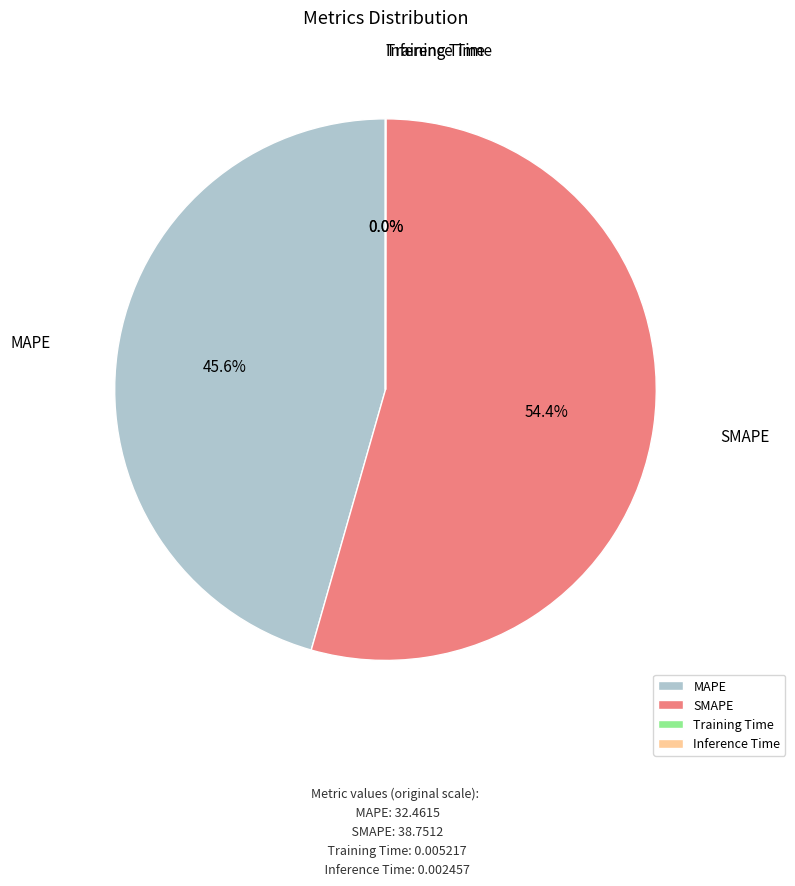

Is there any slice that represents more than half of the pie?

Yes